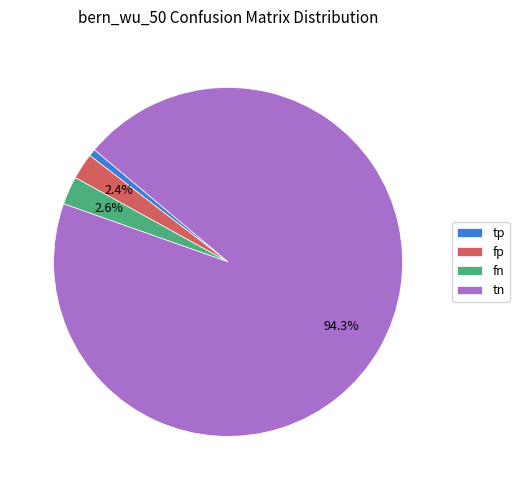

Is it true that fn is 15% of the pie?

False